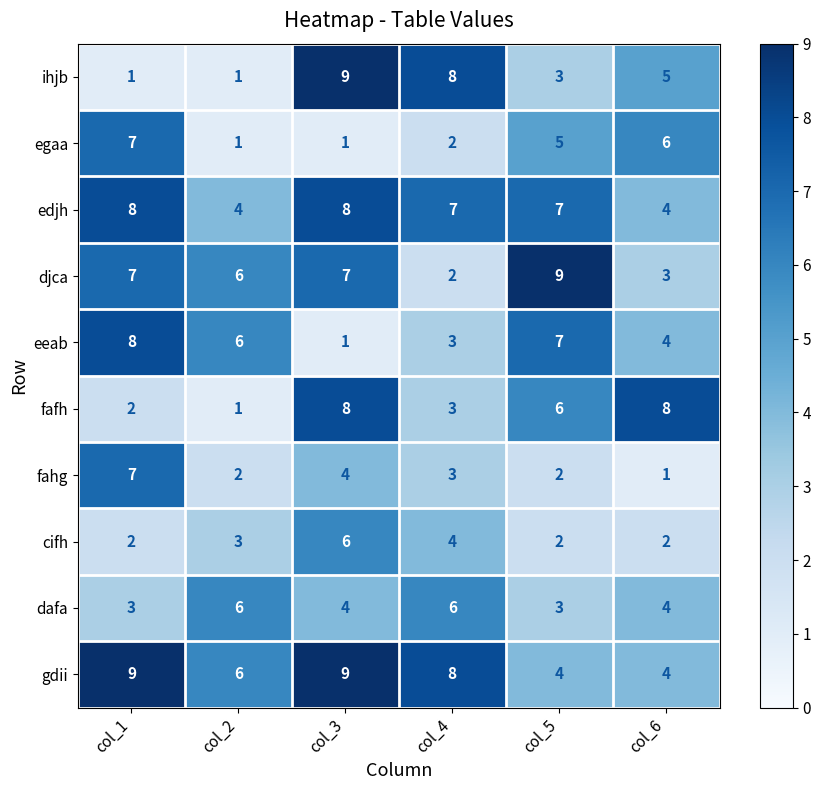

What is the average value of the dafa series?

4